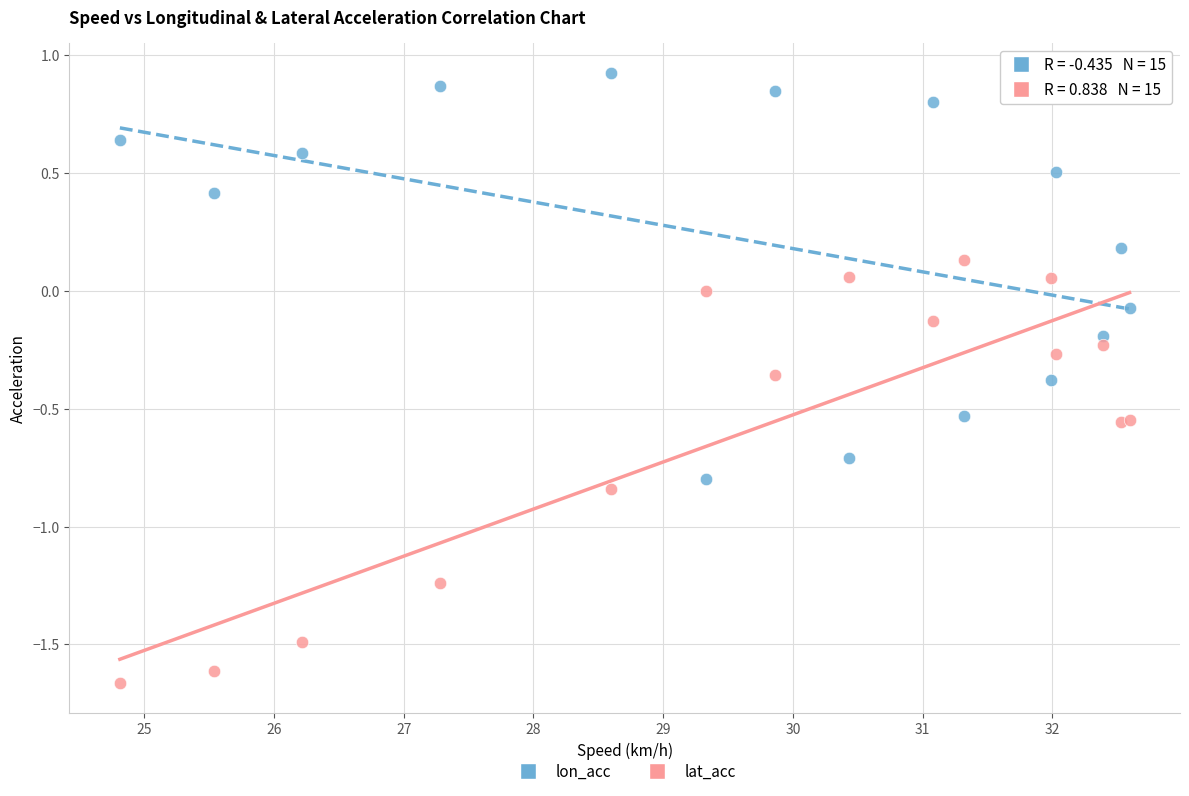

What are all the series names shown in the legend?

lon_acc, lat_acc